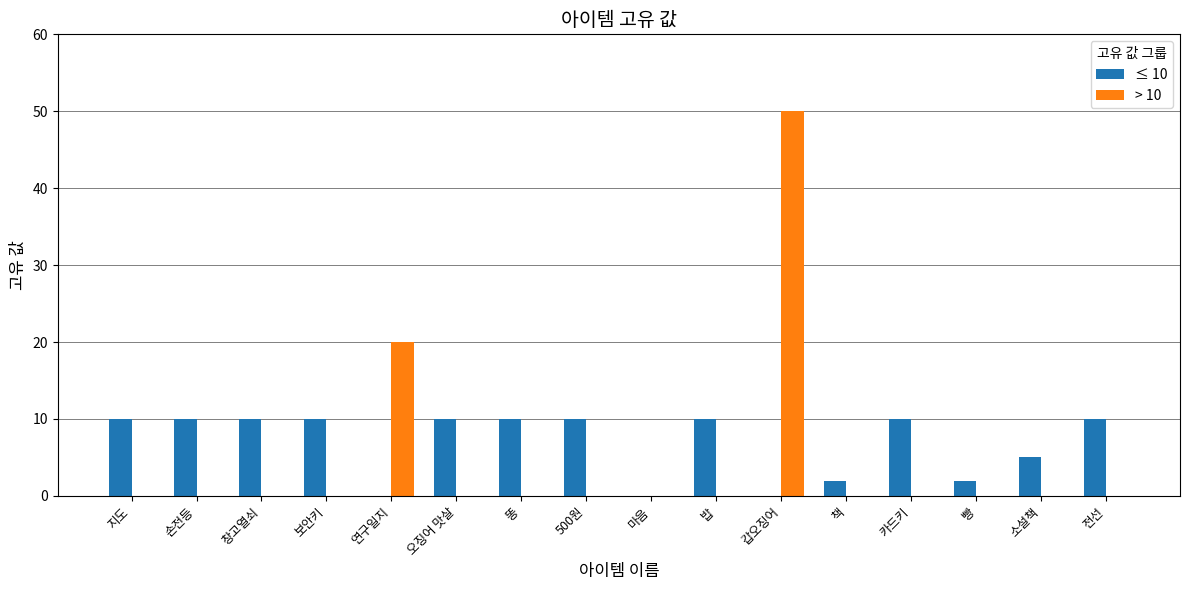

What are all the series names shown in the legend?

≤ 10, > 10